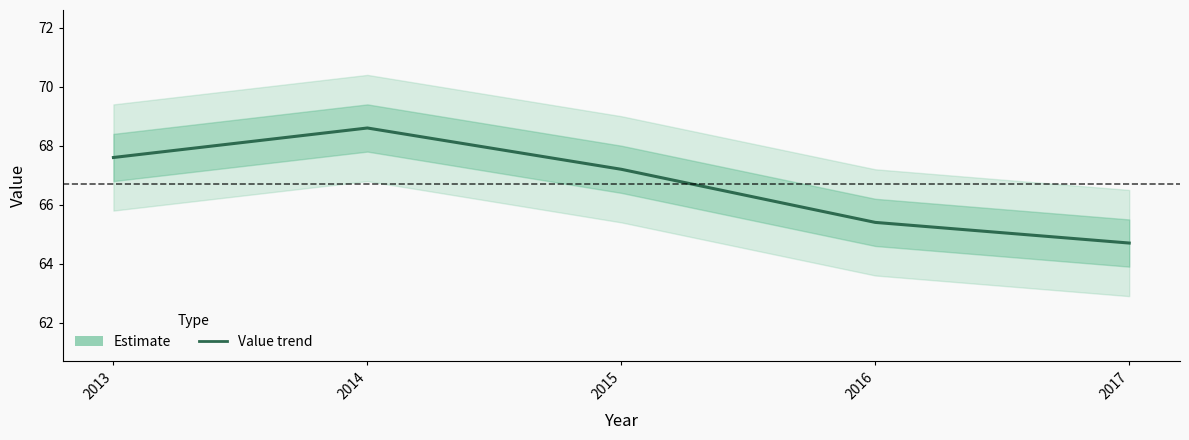

Is this an area chart (filled region under the line)?

No